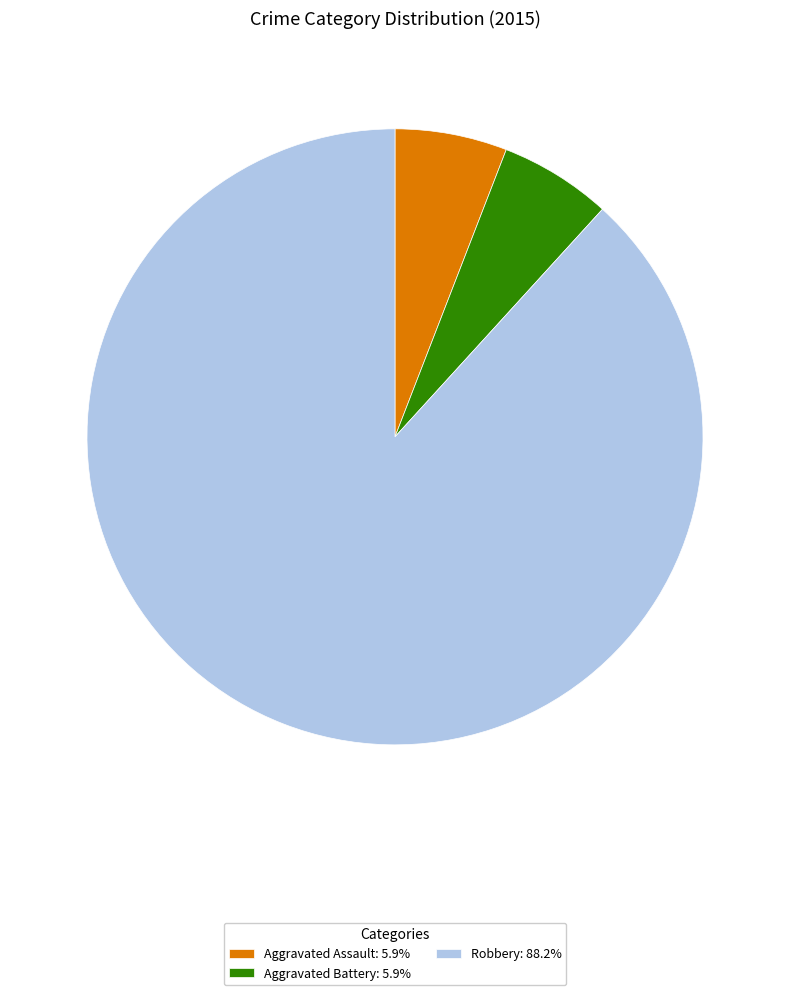

Approximately how many times larger is the value at Robbery: 88.2% compared to Aggravated Assault: 5.9%?

15.0